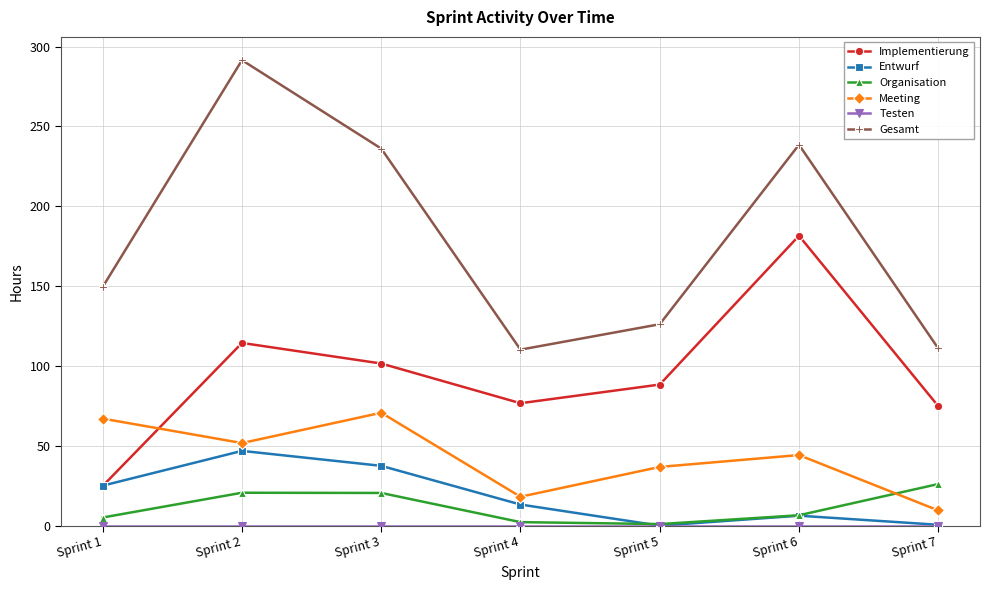

Which series has the largest range (max minus min)?

Gesamt